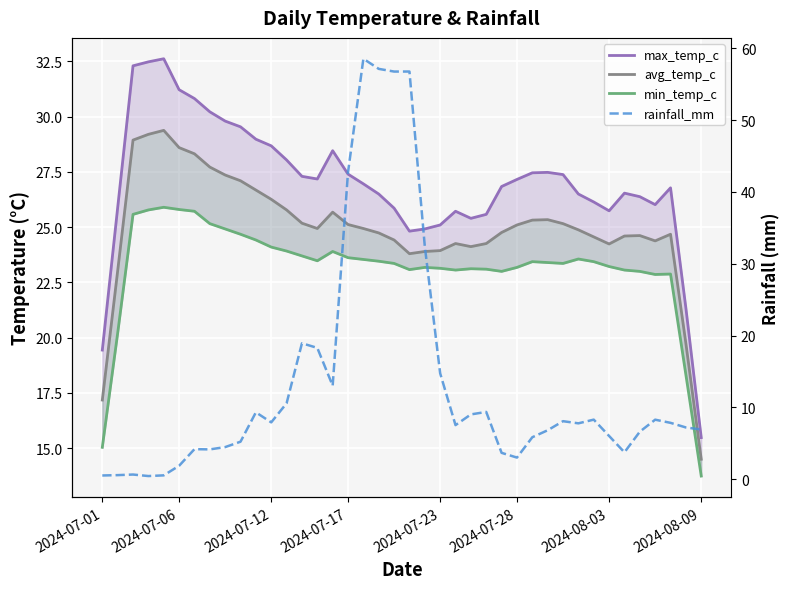

What is the difference between the min_temp_c values at 25 and 37?

0.2